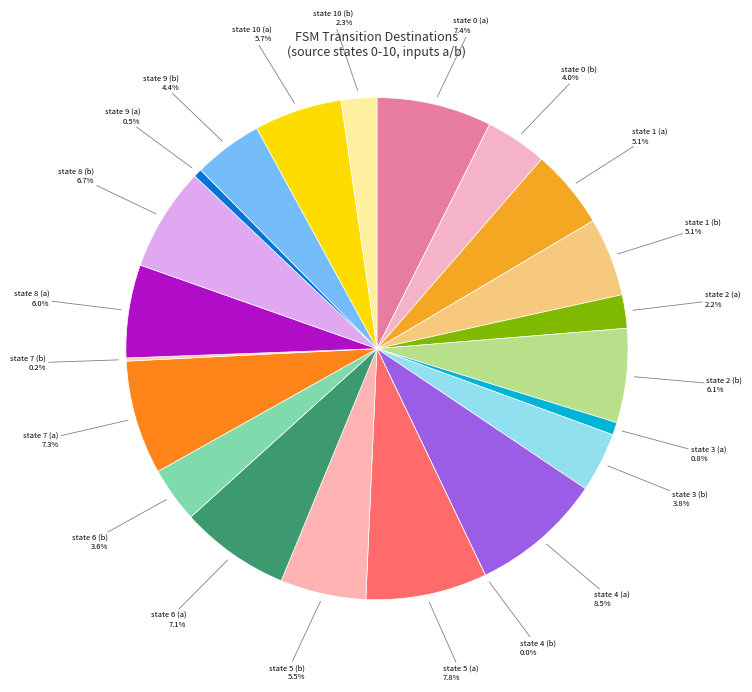

Which category has the biggest portion of the pie?

state 4 (a)